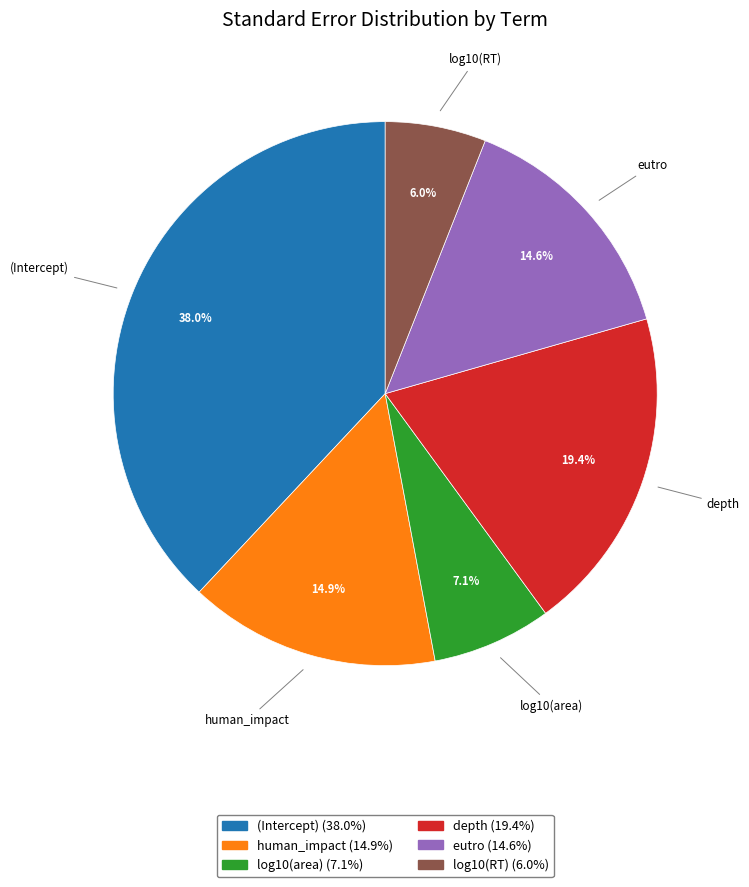

Is there any slice that represents more than half of the pie?

No